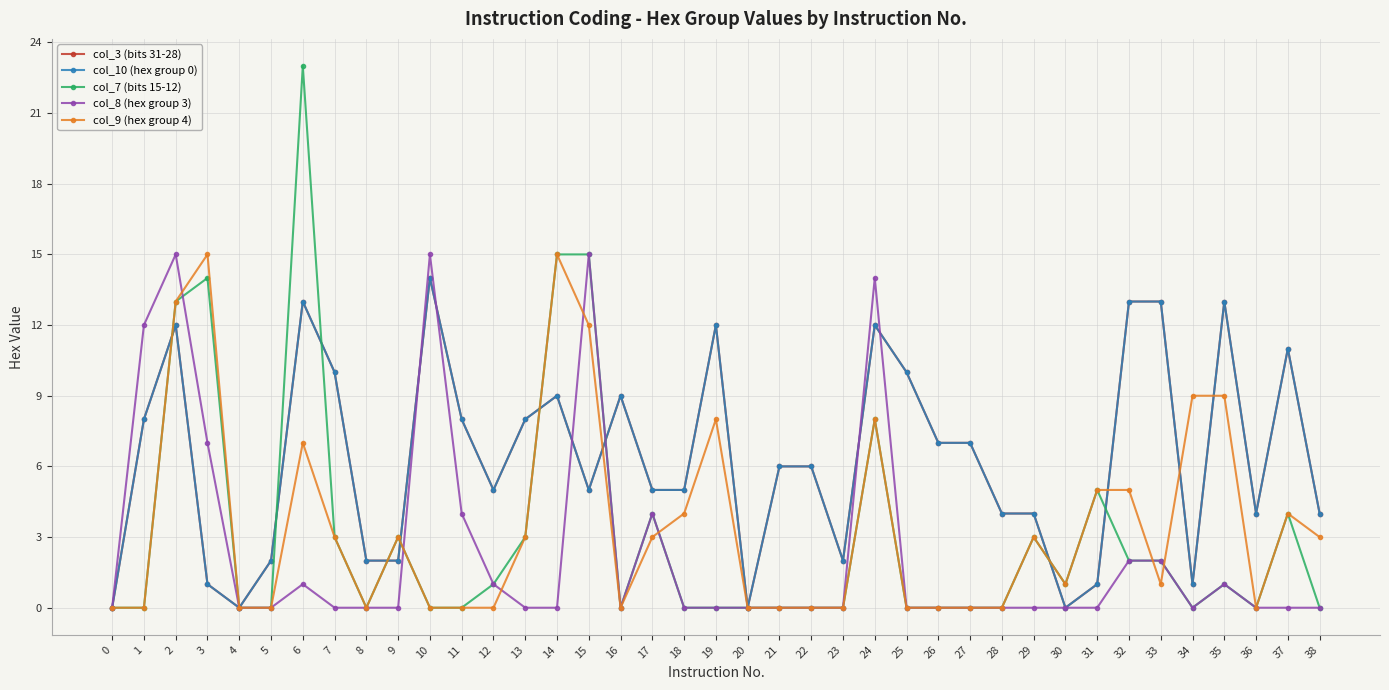

Does the chart have visible grid lines?

Yes